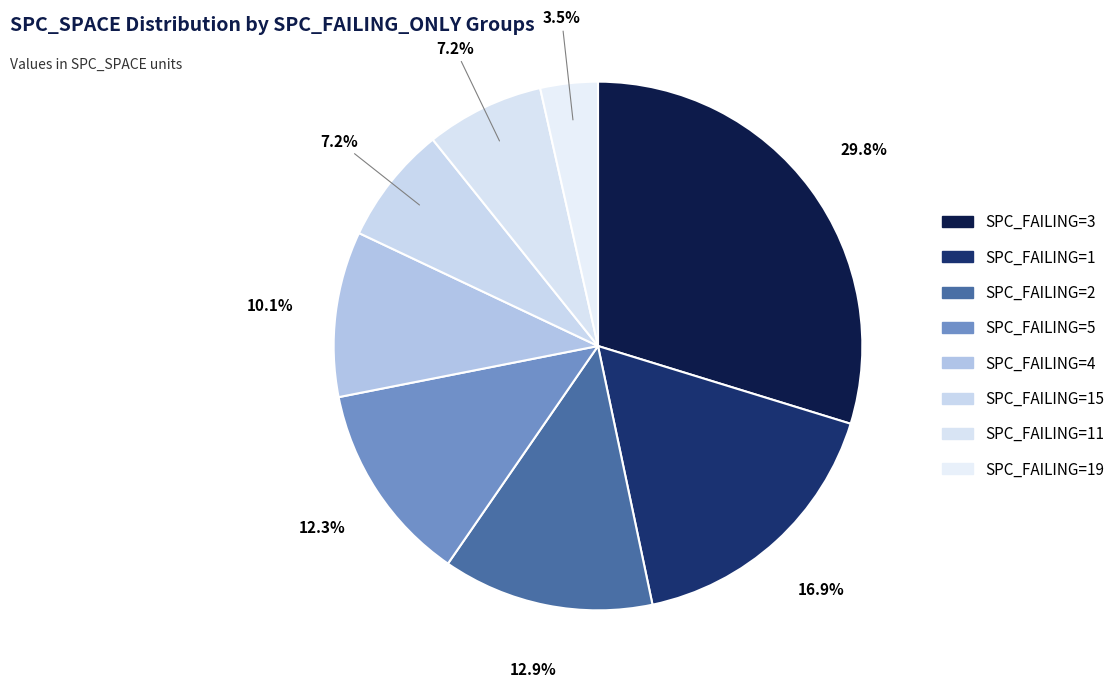

Count the number of slices in the pie.

8